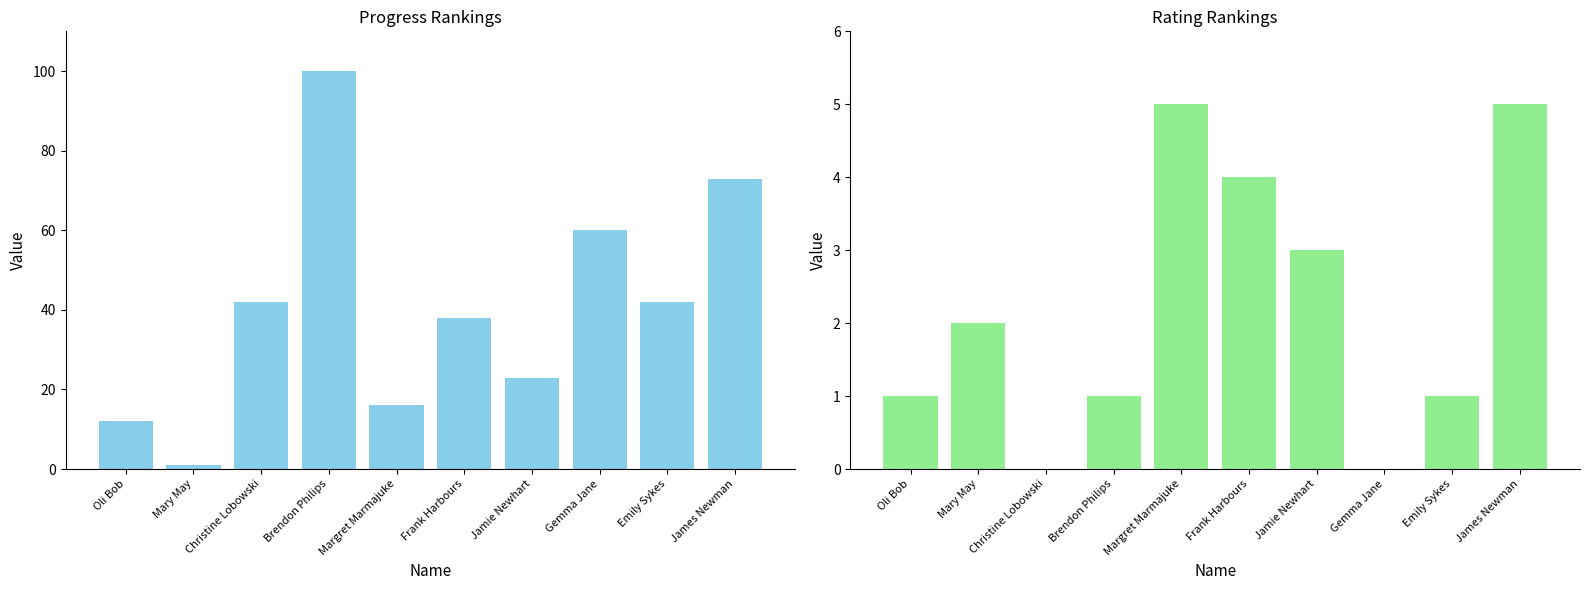

What is the difference between the maximum and minimum values in the Progress series?

99